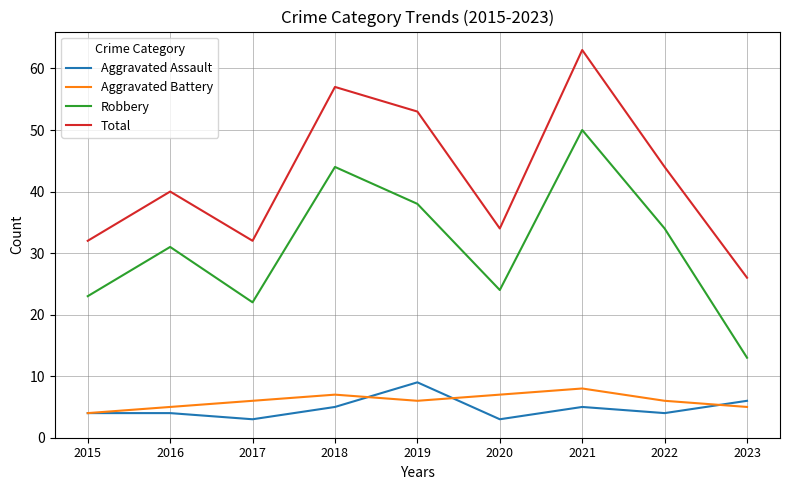

What is the smallest value displayed?

3